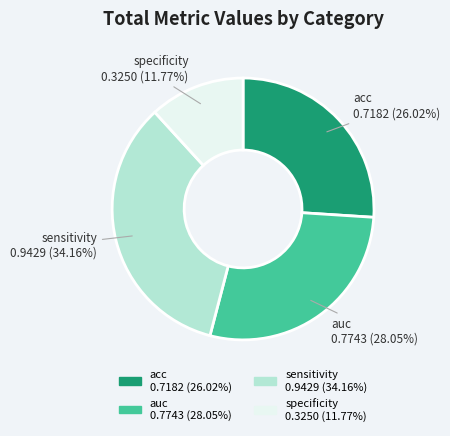

Which slice is the largest?

sensitivity